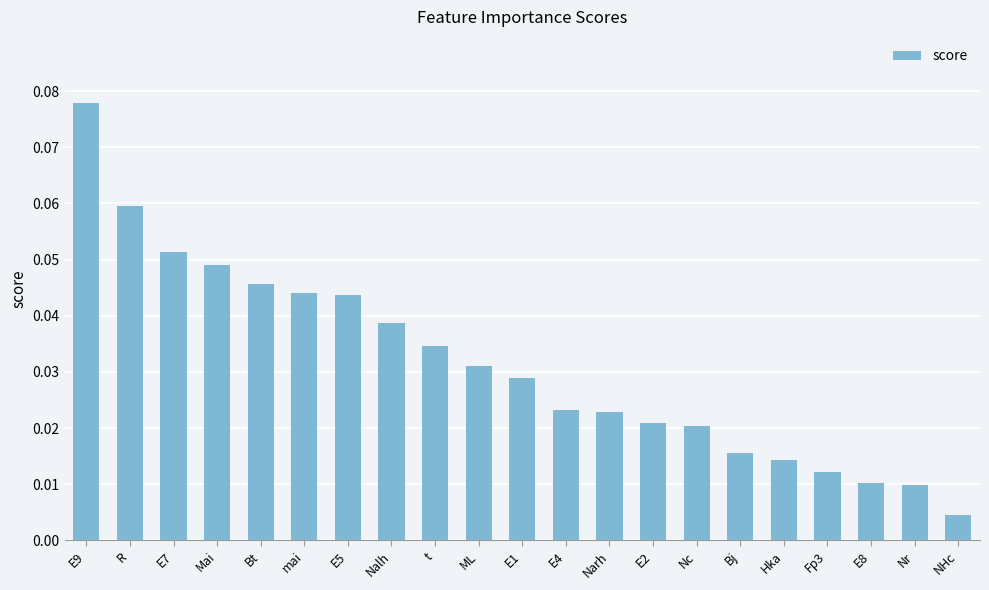

Where is the data nearest to the value 0?

NHc